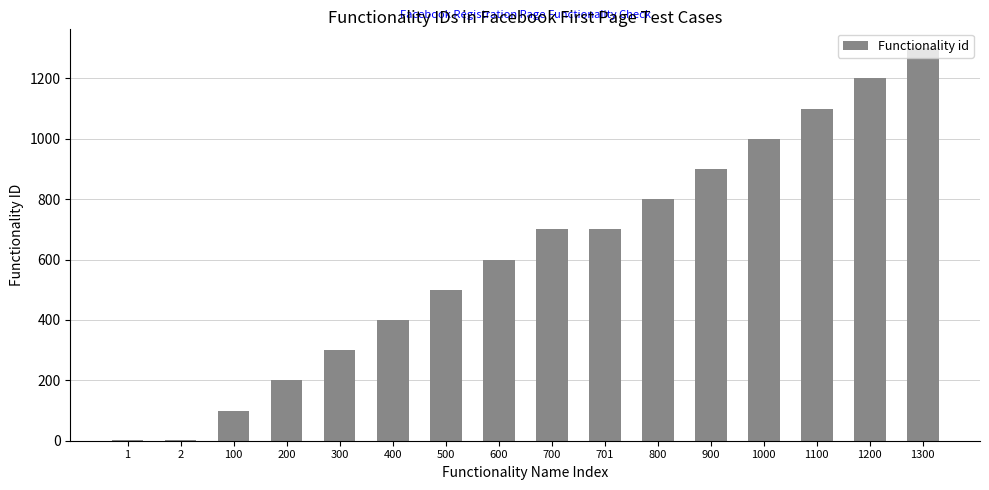

Approximately how many times larger is the value at 400 compared to 500?

0.8